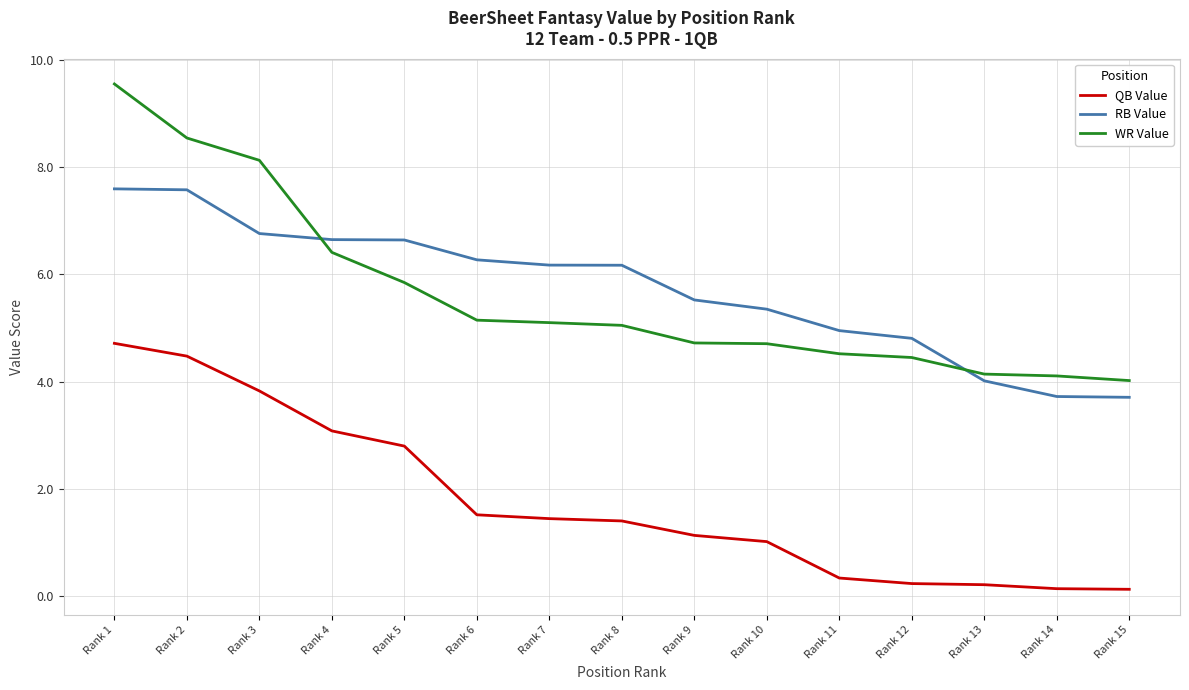

How many times do WR Value and RB Value cross each other?

2